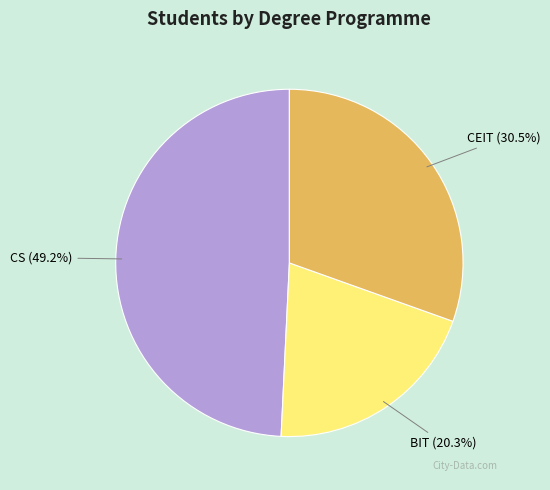

Is there any slice that represents more than half of the pie?

No